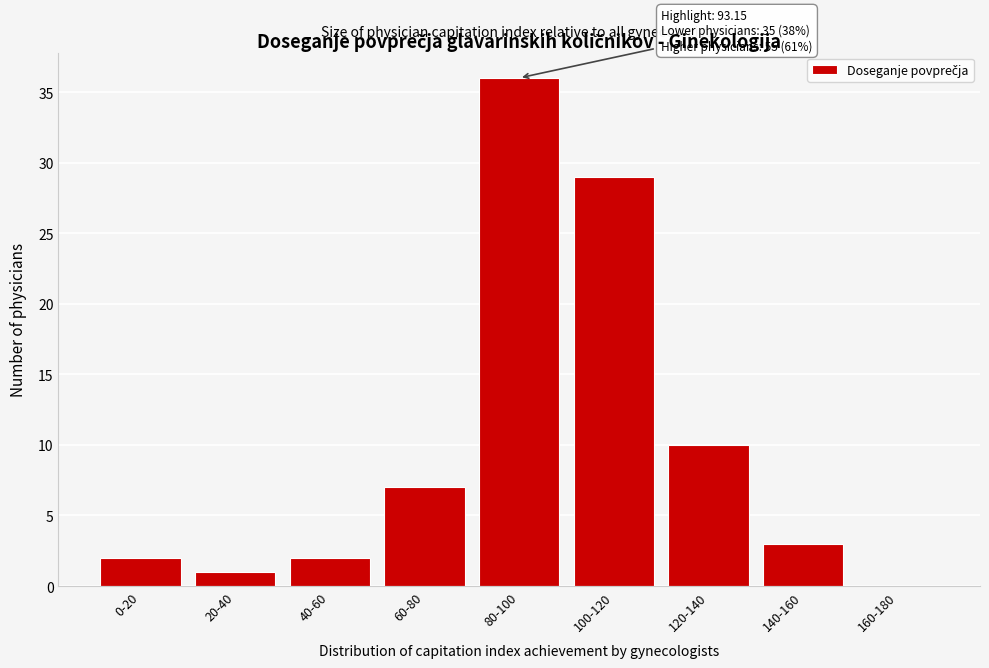

Reading left to right, transcribe all the data shown in this chart.

0-20=2	20-40=1	40-60=2	60-80=7	80-100=36	100-120=29	120-140=10	140-160=3	160-180=0